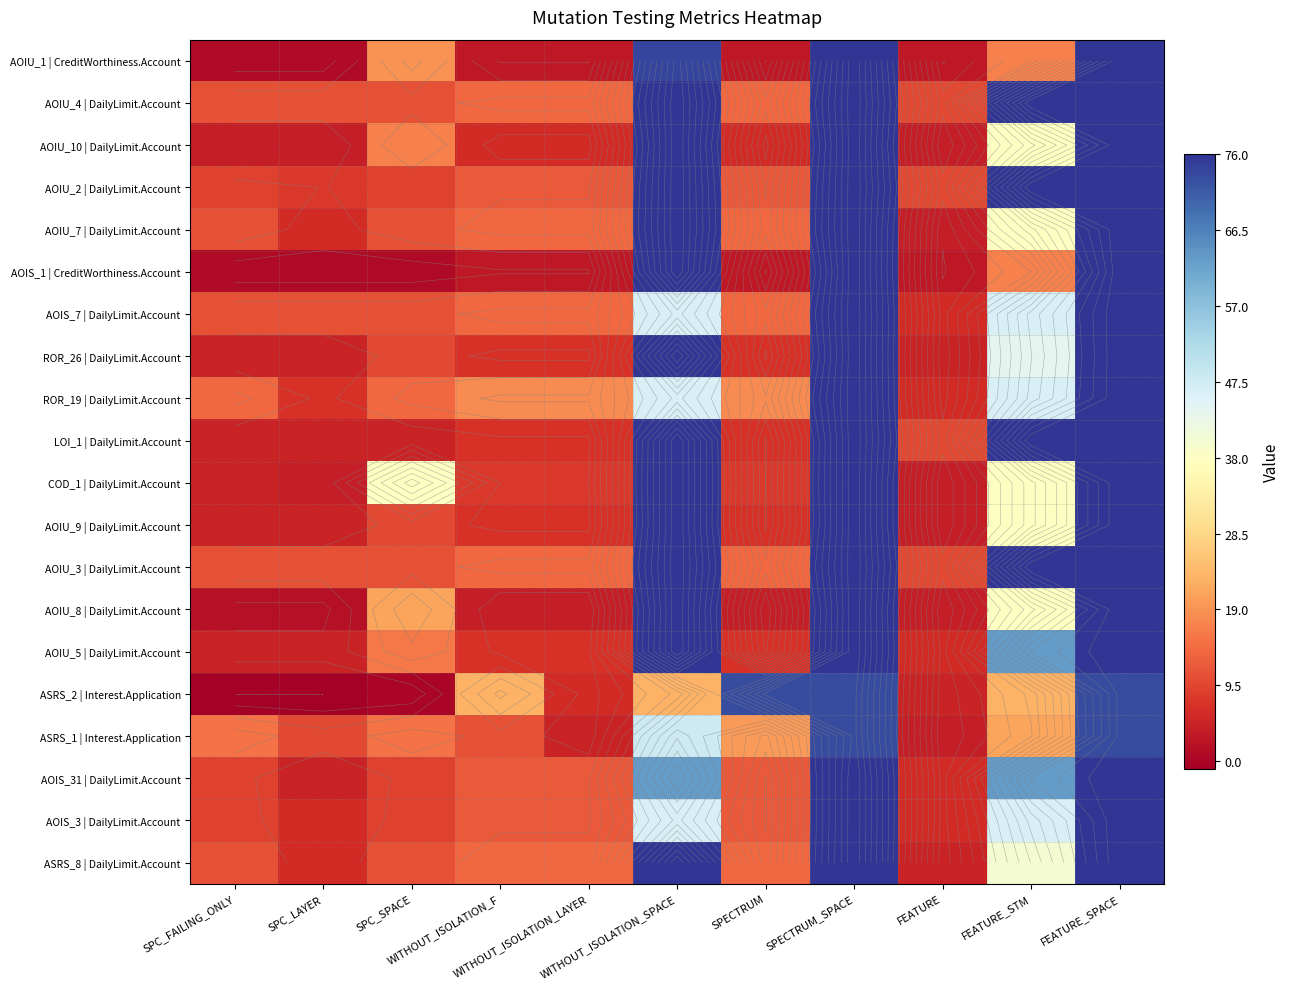

Rank the series by their maximum value, from lowest to highest.

ASRS_2 | Interest.Application, ASRS_1 | Interest.Application, AOIU_1 | CreditWorthiness.Account, AOIU_4 | DailyLimit.Account, AOIU_10 | DailyLimit.Account, AOIU_2 | DailyLimit.Account, AOIU_7 | DailyLimit.Account, AOIS_1 | CreditWorthiness.Account, AOIS_7 | DailyLimit.Account, ROR_26 | DailyLimit.Account, ROR_19 | DailyLimit.Account, LOI_1 | DailyLimit.Account, COD_1 | DailyLimit.Account, AOIU_9 | DailyLimit.Account, AOIU_3 | DailyLimit.Account, AOIU_8 | DailyLimit.Account, AOIU_5 | DailyLimit.Account, AOIS_31 | DailyLimit.Account, AOIS_3 | DailyLimit.Account, ASRS_8 | DailyLimit.Account